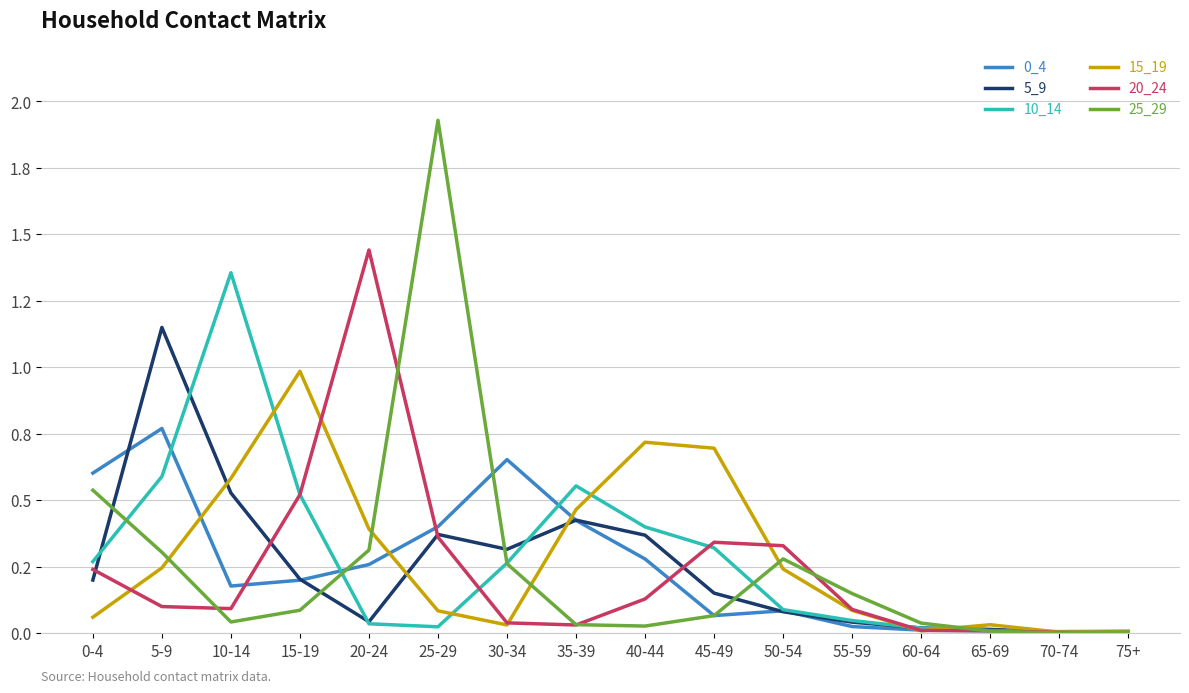

Which label corresponds to the largest value in the chart?

25-29